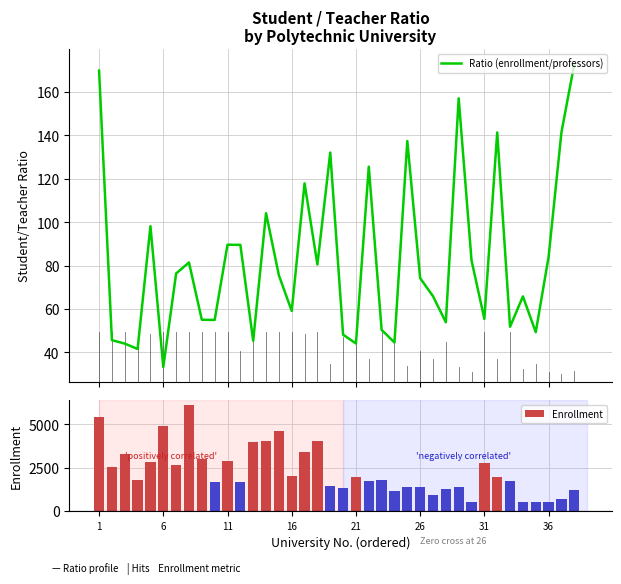

What is the difference between the second highest and second lowest values in the Enrollment series?

4932